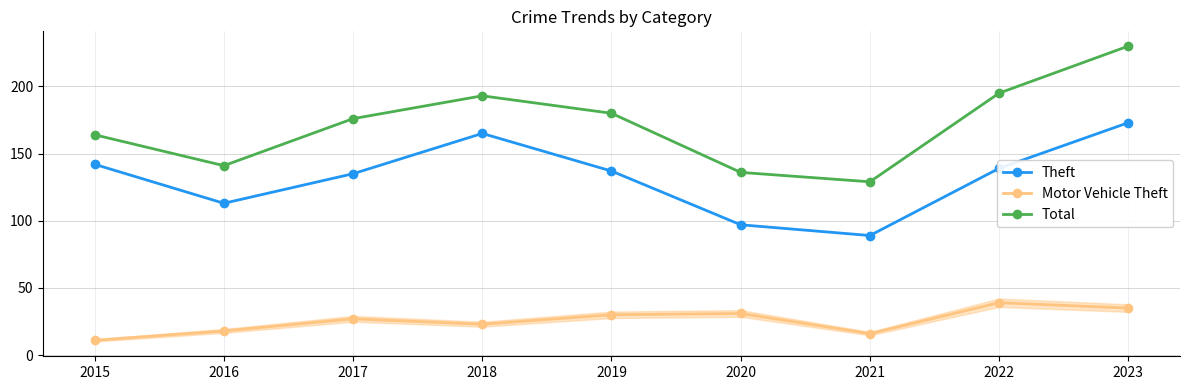

List the labels in order of Total value, smallest first.

2021, 2020, 2016, 2015, 2017, 2019, 2018, 2022, 2023